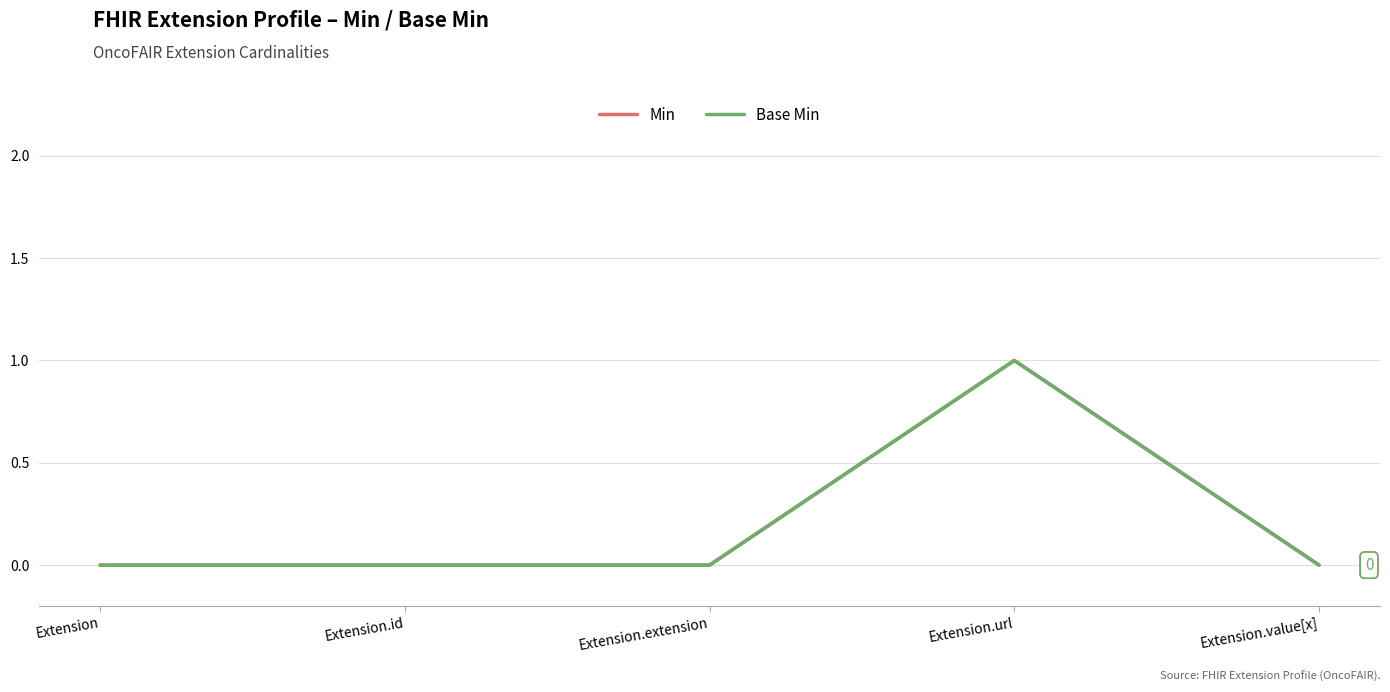

True or false: Base Min has more than 0 points higher than both neighbors.

True